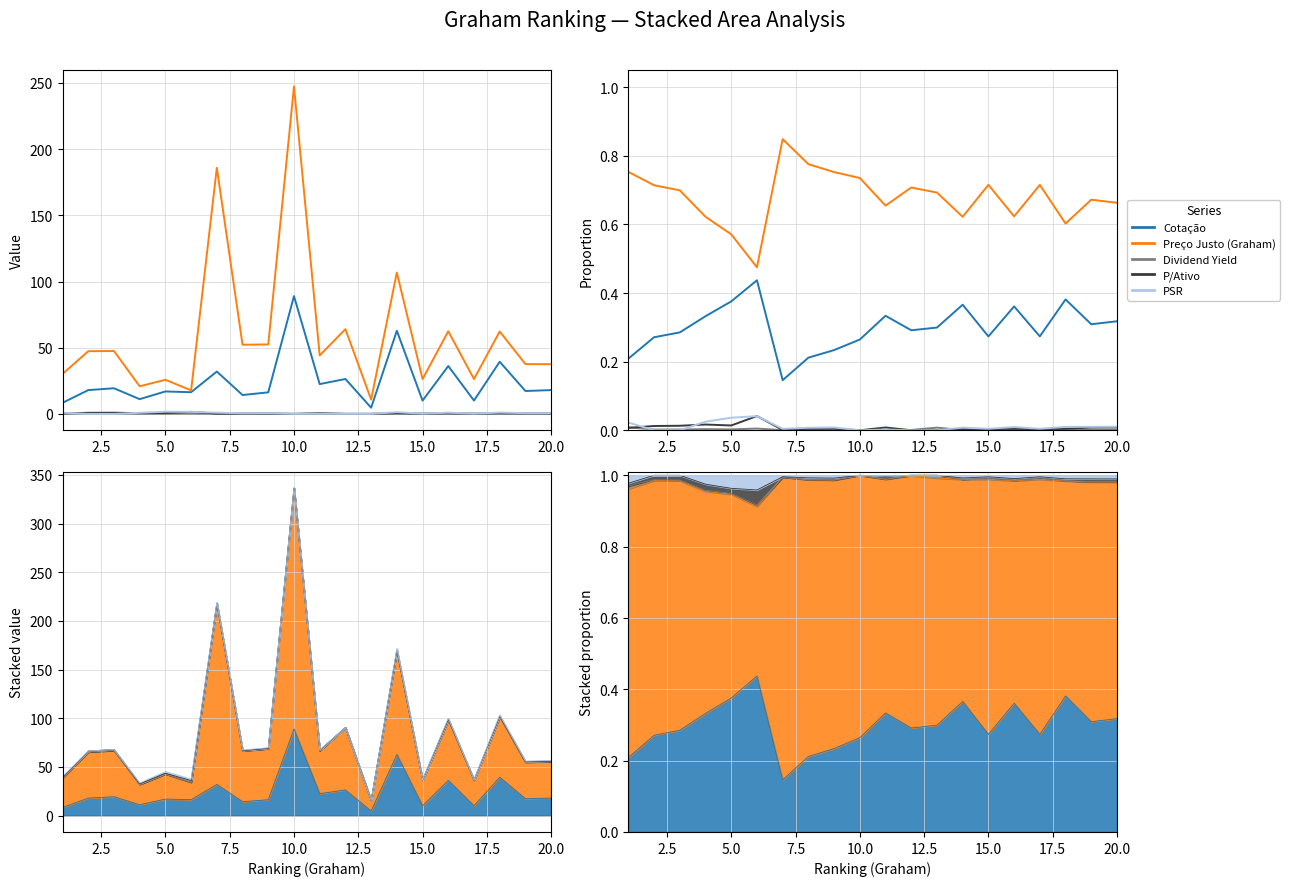

List the series in order of their peak value, highest first.

Preço Justo (Graham), Cotação, P/Ativo, PSR, Dividend Yield